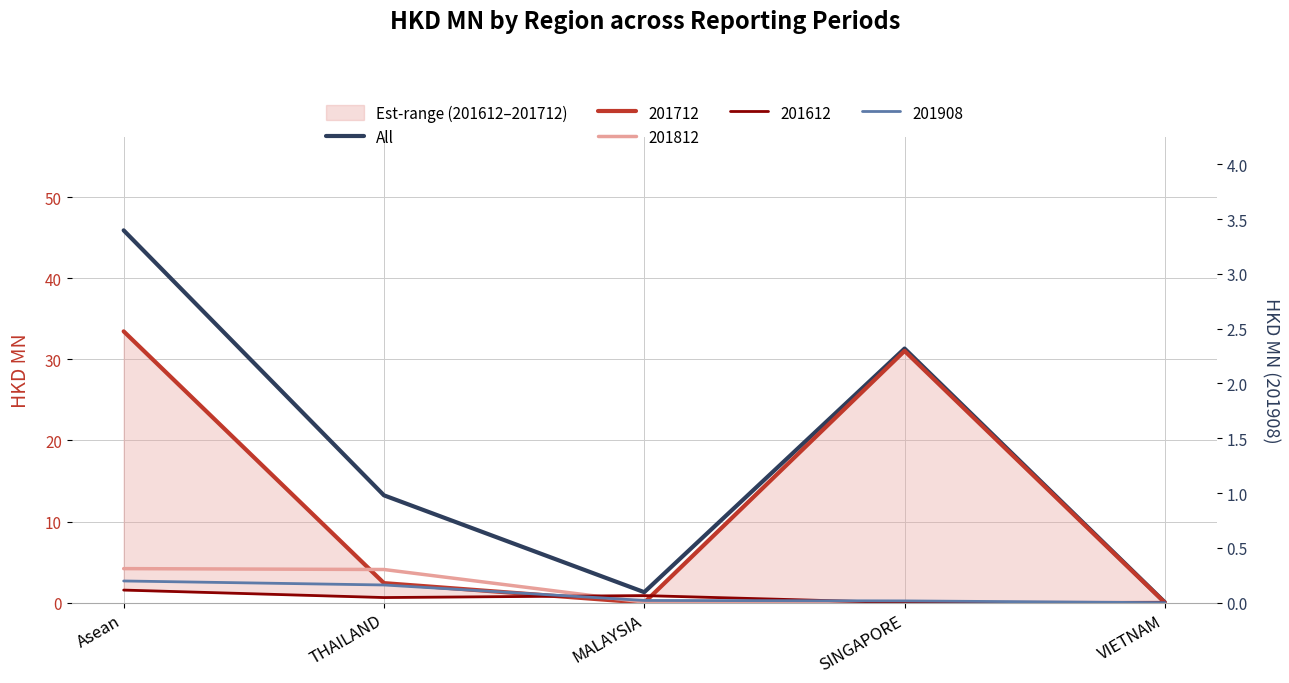

How many interior local peaks does the All series have?

1